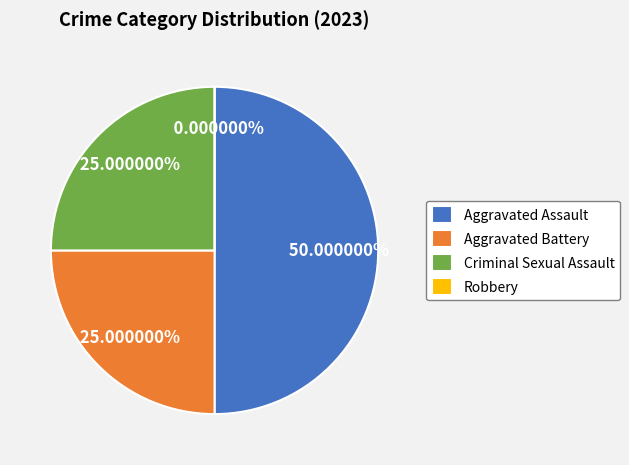

Does any single category account for the majority?

No